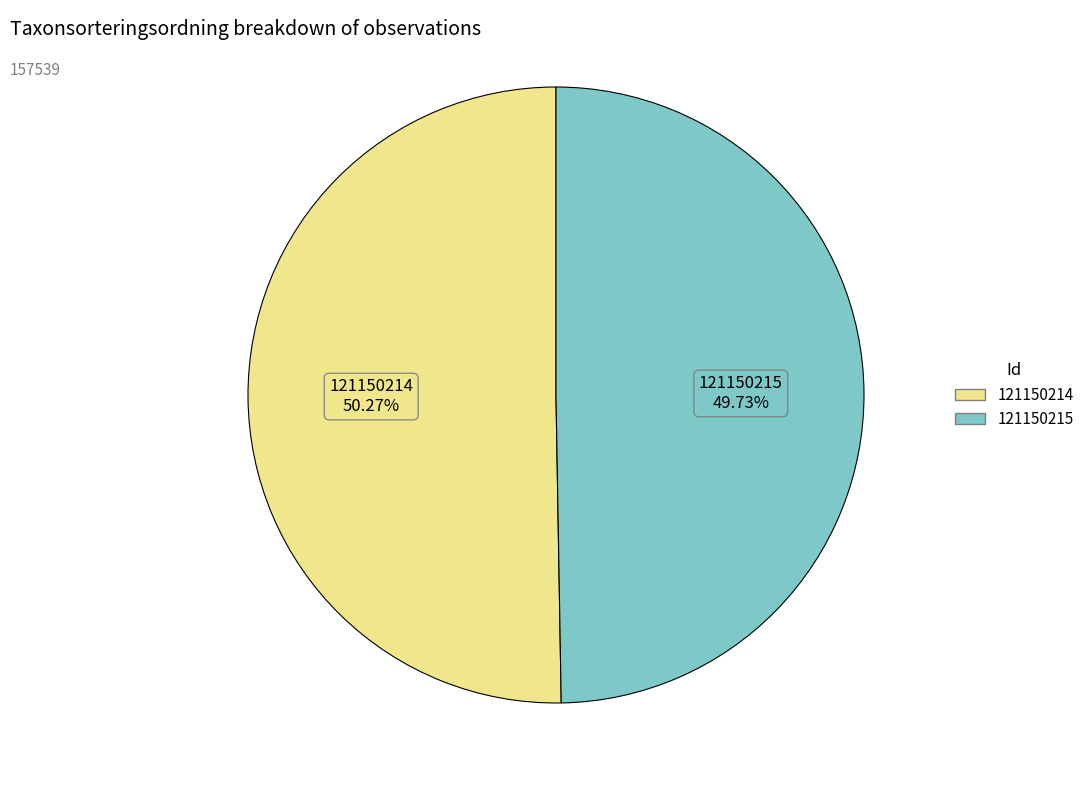

What percentage is NOT represented by 121150214?

49.7%